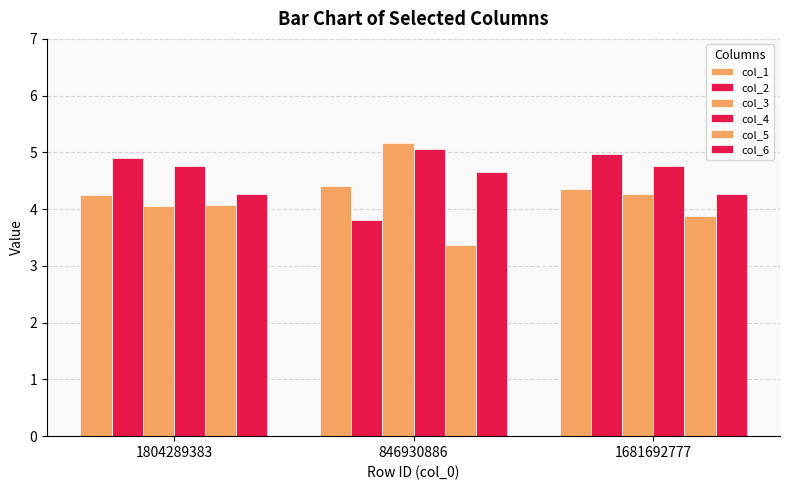

Does the chart contain any negative values?

No